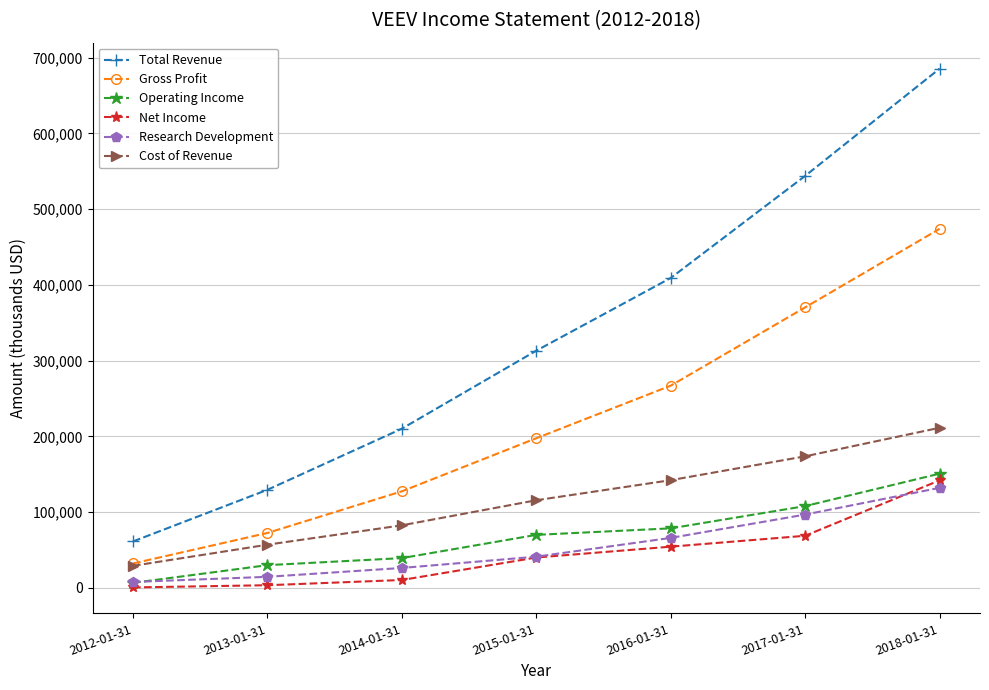

What are all the series names shown in the legend?

Total Revenue, Gross Profit, Operating Income, Net Income, Research Development, Cost of Revenue